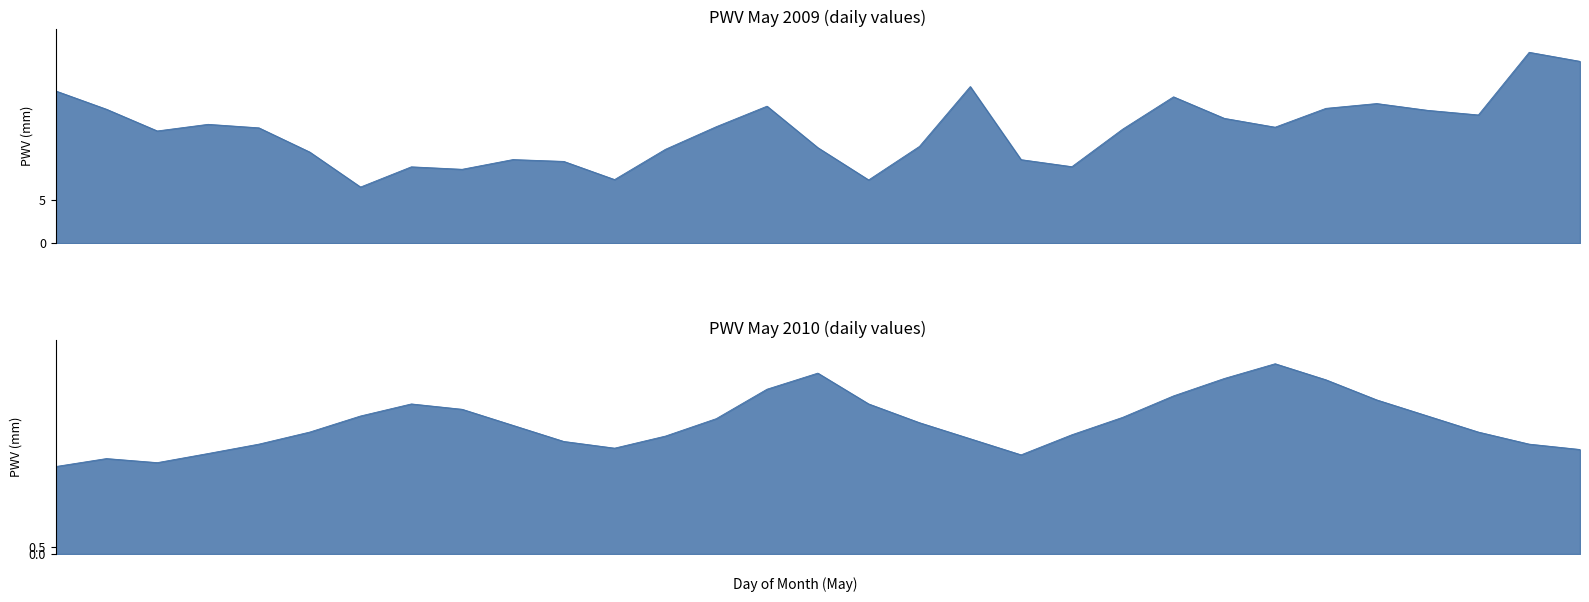

The value of 2010 at 2 is 7.1. True or false?

True